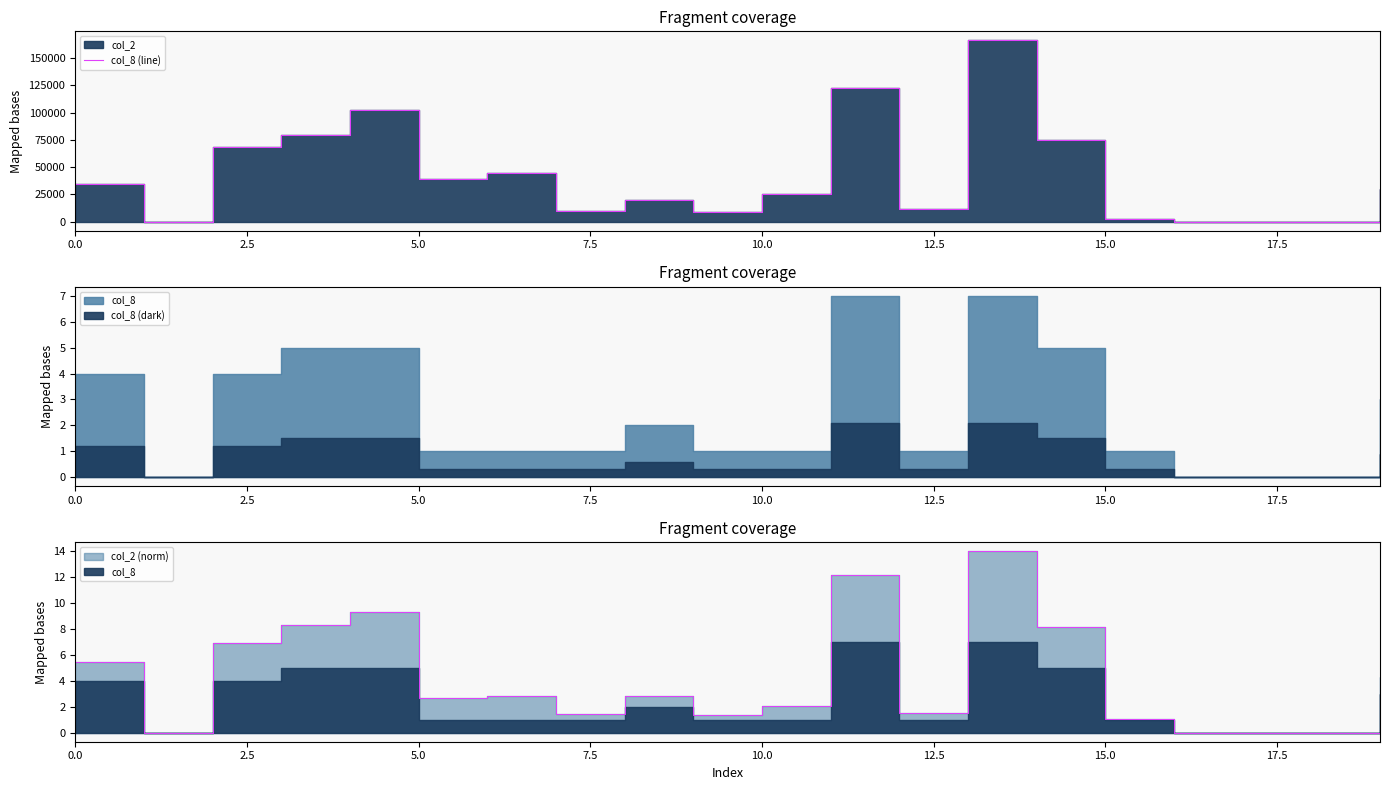

Which label corresponds to the largest value in the chart?

13